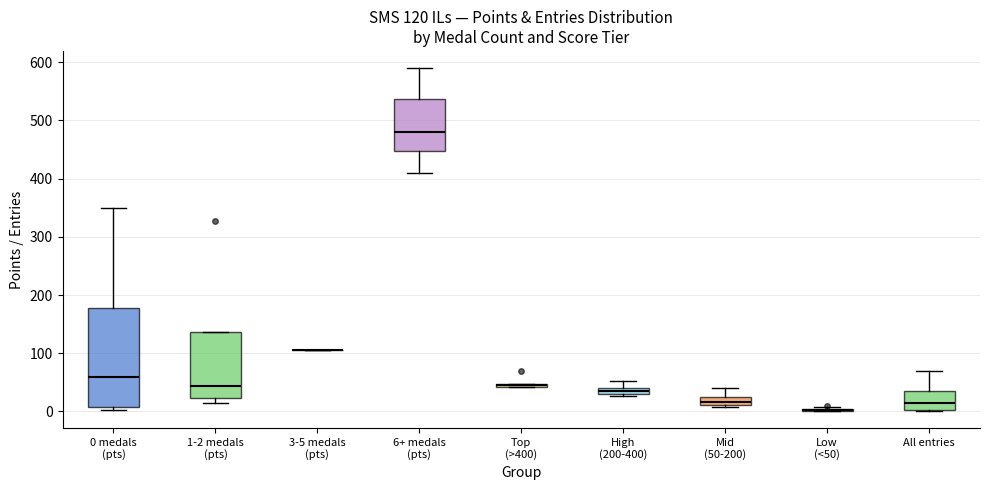

Which box is the tallest, from its lower edge to its upper edge?

0 medals (pts)